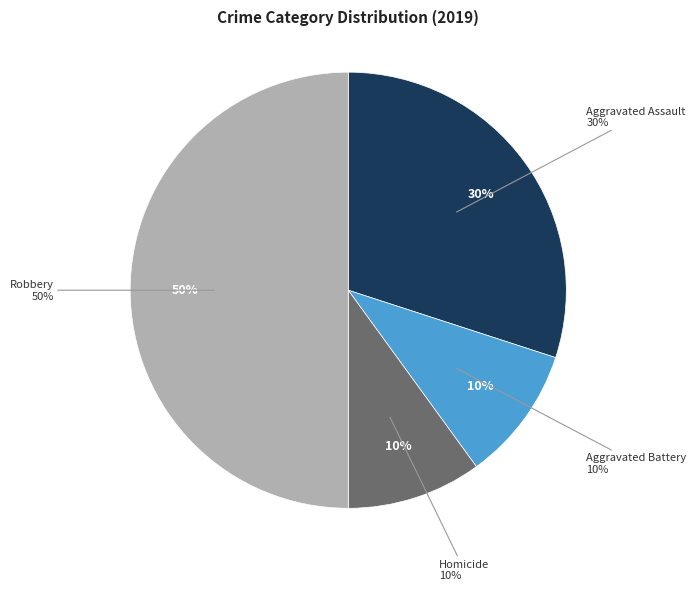

To the nearest percent, what is the difference between the Aggravated Battery and Robbery slice percentages?

40%